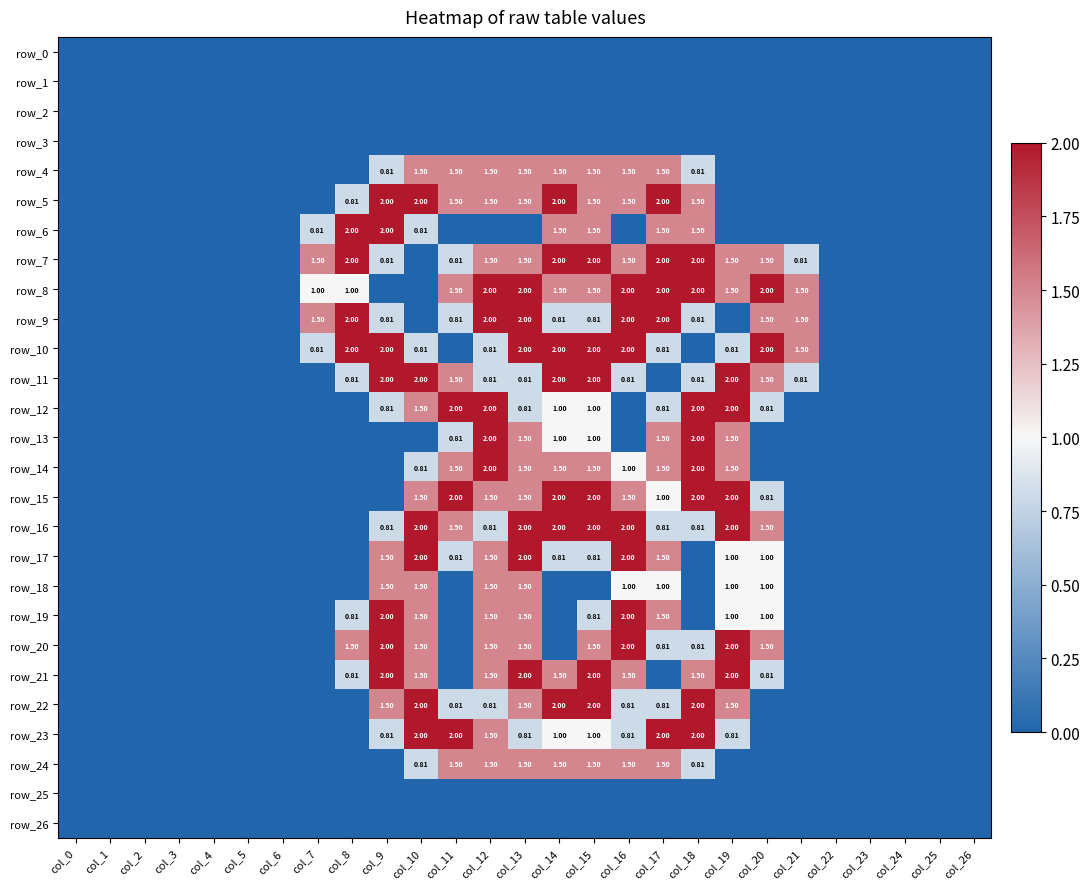

Reading left to right, list all the values displayed in this chart.

row_0: 0.0	0.0	0.0	0.0	0.0	0.0	0.0	0.0	0.0	0.0	0.0	0.0	0.0	0.0	0.0	0.0	0.0	0.0	0.0	0.0	0.0	0.0	0.0	0.0	0.0	0.0	0.0
row_1: 0.0	0.0	0.0	0.0	0.0	0.0	0.0	0.0	0.0	0.0	0.0	0.0	0.0	0.0	0.0	0.0	0.0	0.0	0.0	0.0	0.0	0.0	0.0	0.0	0.0	0.0	0.0
row_2: 0.0	0.0	0.0	0.0	0.0	0.0	0.0	0.0	0.0	0.0	0.0	0.0	0.0	0.0	0.0	0.0	0.0	0.0	0.0	0.0	0.0	0.0	0.0	0.0	0.0	0.0	0.0
row_3: 0.0	0.0	0.0	0.0	0.0	0.0	0.0	0.0	0.0	0.0	0.0	0.0	0.0	0.0	0.0	0.0	0.0	0.0	0.0	0.0	0.0	0.0	0.0	0.0	0.0	0.0	0.0
row_4: 0.0	0.0	0.0	0.0	0.0	0.0	0.0	0.0	0.0	0.8	1.5	1.5	1.5	1.5	1.5	1.5	1.5	1.5	0.8	0.0	0.0	0.0	0.0	0.0	0.0	0.0	0.0
row_5: 0.0	0.0	0.0	0.0	0.0	0.0	0.0	0.0	0.8	2.0	2.0	1.5	1.5	1.5	2.0	1.5	1.5	2.0	1.5	0.0	0.0	0.0	0.0	0.0	0.0	0.0	0.0
row_6: 0.0	0.0	0.0	0.0	0.0	0.0	0.0	0.8	2.0	2.0	0.8	0.0	0.0	0.0	1.5	1.5	0.0	1.5	1.5	0.0	0.0	0.0	0.0	0.0	0.0	0.0	0.0
row_7: 0.0	0.0	0.0	0.0	0.0	0.0	0.0	1.5	2.0	0.8	0.0	0.8	1.5	1.5	2.0	2.0	1.5	2.0	2.0	1.5	1.5	0.8	0.0	0.0	0.0	0.0	0.0
row_8: 0.0	0.0	0.0	0.0	0.0	0.0	0.0	1.0	1.0	0.0	0.0	1.5	2.0	2.0	1.5	1.5	2.0	2.0	2.0	1.5	2.0	1.5	0.0	0.0	0.0	0.0	0.0
row_9: 0.0	0.0	0.0	0.0	0.0	0.0	0.0	1.5	2.0	0.8	0.0	0.8	2.0	2.0	0.8	0.8	2.0	2.0	0.8	0.0	1.5	1.5	0.0	0.0	0.0	0.0	0.0
row_10: 0.0	0.0	0.0	0.0	0.0	0.0	0.0	0.8	2.0	2.0	0.8	0.0	0.8	2.0	2.0	2.0	2.0	0.8	0.0	0.8	2.0	1.5	0.0	0.0	0.0	0.0	0.0
row_11: 0.0	0.0	0.0	0.0	0.0	0.0	0.0	0.0	0.8	2.0	2.0	1.5	0.8	0.8	2.0	2.0	0.8	0.0	0.8	2.0	1.5	0.8	0.0	0.0	0.0	0.0	0.0
row_12: 0.0	0.0	0.0	0.0	0.0	0.0	0.0	0.0	0.0	0.8	1.5	2.0	2.0	0.8	1.0	1.0	0.0	0.8	2.0	2.0	0.8	0.0	0.0	0.0	0.0	0.0	0.0
row_13: 0.0	0.0	0.0	0.0	0.0	0.0	0.0	0.0	0.0	0.0	0.0	0.8	2.0	1.5	1.0	1.0	0.0	1.5	2.0	1.5	0.0	0.0	0.0	0.0	0.0	0.0	0.0
row_14: 0.0	0.0	0.0	0.0	0.0	0.0	0.0	0.0	0.0	0.0	0.8	1.5	2.0	1.5	1.5	1.5	1.0	1.5	2.0	1.5	0.0	0.0	0.0	0.0	0.0	0.0	0.0
row_15: 0.0	0.0	0.0	0.0	0.0	0.0	0.0	0.0	0.0	0.0	1.5	2.0	1.5	1.5	2.0	2.0	1.5	1.0	2.0	2.0	0.8	0.0	0.0	0.0	0.0	0.0	0.0
row_16: 0.0	0.0	0.0	0.0	0.0	0.0	0.0	0.0	0.0	0.8	2.0	1.5	0.8	2.0	2.0	2.0	2.0	0.8	0.8	2.0	1.5	0.0	0.0	0.0	0.0	0.0	0.0
row_17: 0.0	0.0	0.0	0.0	0.0	0.0	0.0	0.0	0.0	1.5	2.0	0.8	1.5	2.0	0.8	0.8	2.0	1.5	0.0	1.0	1.0	0.0	0.0	0.0	0.0	0.0	0.0
row_18: 0.0	0.0	0.0	0.0	0.0	0.0	0.0	0.0	0.0	1.5	1.5	0.0	1.5	1.5	0.0	0.0	1.0	1.0	0.0	1.0	1.0	0.0	0.0	0.0	0.0	0.0	0.0
row_19: 0.0	0.0	0.0	0.0	0.0	0.0	0.0	0.0	0.8	2.0	1.5	0.0	1.5	1.5	0.0	0.8	2.0	1.5	0.0	1.0	1.0	0.0	0.0	0.0	0.0	0.0	0.0
row_20: 0.0	0.0	0.0	0.0	0.0	0.0	0.0	0.0	1.5	2.0	1.5	0.0	1.5	1.5	0.0	1.5	2.0	0.8	0.8	2.0	1.5	0.0	0.0	0.0	0.0	0.0	0.0
row_21: 0.0	0.0	0.0	0.0	0.0	0.0	0.0	0.0	0.8	2.0	1.5	0.0	1.5	2.0	1.5	2.0	1.5	0.0	1.5	2.0	0.8	0.0	0.0	0.0	0.0	0.0	0.0
row_22: 0.0	0.0	0.0	0.0	0.0	0.0	0.0	0.0	0.0	1.5	2.0	0.8	0.8	1.5	2.0	2.0	0.8	0.8	2.0	1.5	0.0	0.0	0.0	0.0	0.0	0.0	0.0
row_23: 0.0	0.0	0.0	0.0	0.0	0.0	0.0	0.0	0.0	0.8	2.0	2.0	1.5	0.8	1.0	1.0	0.8	2.0	2.0	0.8	0.0	0.0	0.0	0.0	0.0	0.0	0.0
row_24: 0.0	0.0	0.0	0.0	0.0	0.0	0.0	0.0	0.0	0.0	0.8	1.5	1.5	1.5	1.5	1.5	1.5	1.5	0.8	0.0	0.0	0.0	0.0	0.0	0.0	0.0	0.0
row_25: 0.0	0.0	0.0	0.0	0.0	0.0	0.0	0.0	0.0	0.0	0.0	0.0	0.0	0.0	0.0	0.0	0.0	0.0	0.0	0.0	0.0	0.0	0.0	0.0	0.0	0.0	0.0
row_26: 0.0	0.0	0.0	0.0	0.0	0.0	0.0	0.0	0.0	0.0	0.0	0.0	0.0	0.0	0.0	0.0	0.0	0.0	0.0	0.0	0.0	0.0	0.0	0.0	0.0	0.0	0.0